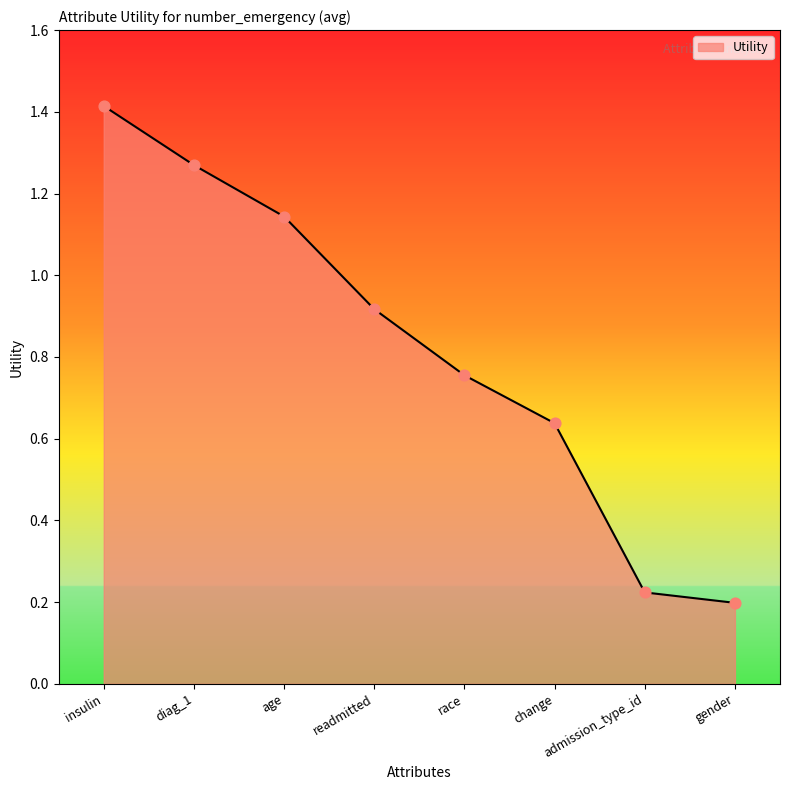

Approximately how many times larger is the value at gender compared to insulin?

0.1